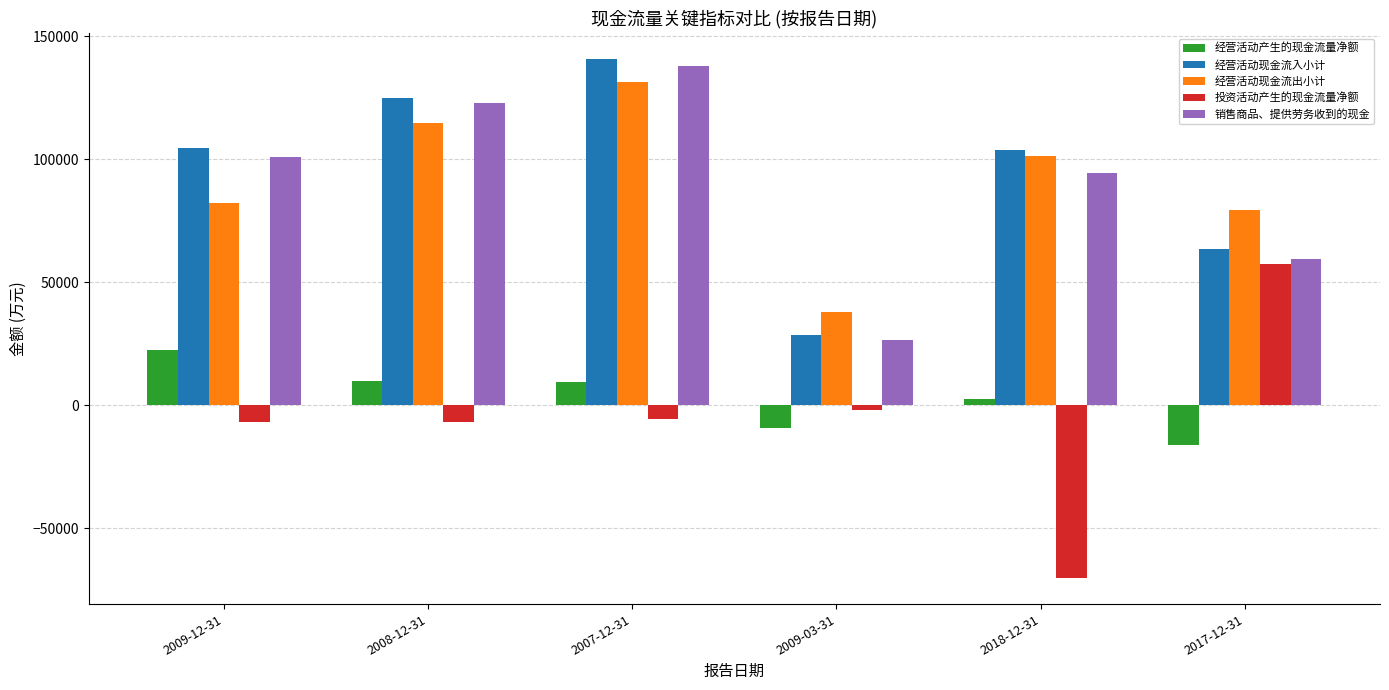

Which series has the largest total across all categories?

经营活动现金流入小计